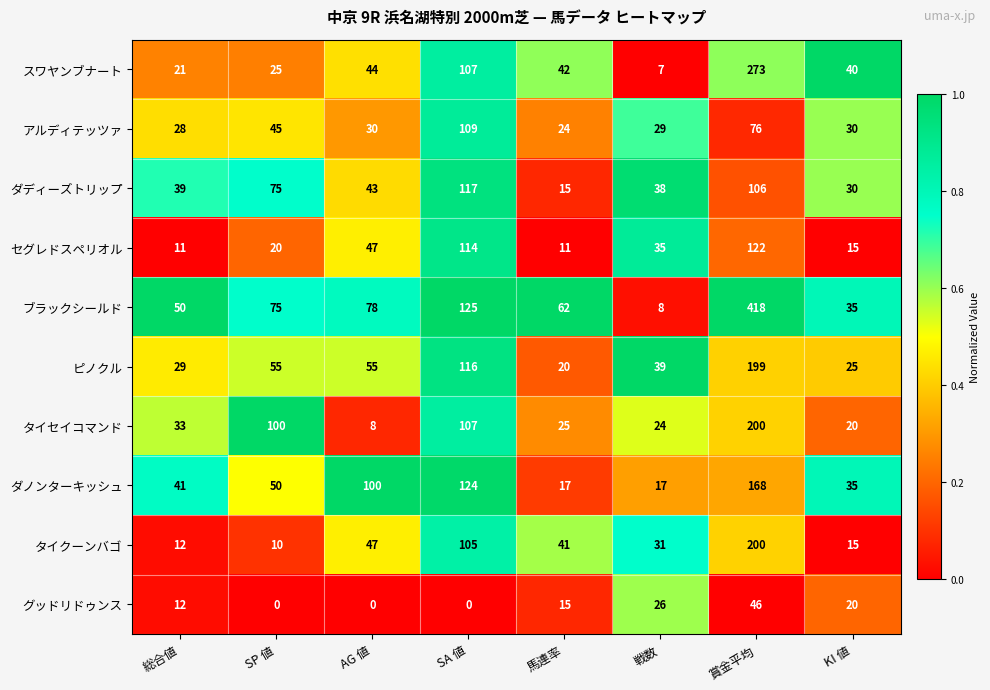

What is the total value across all series at 馬連率?

272